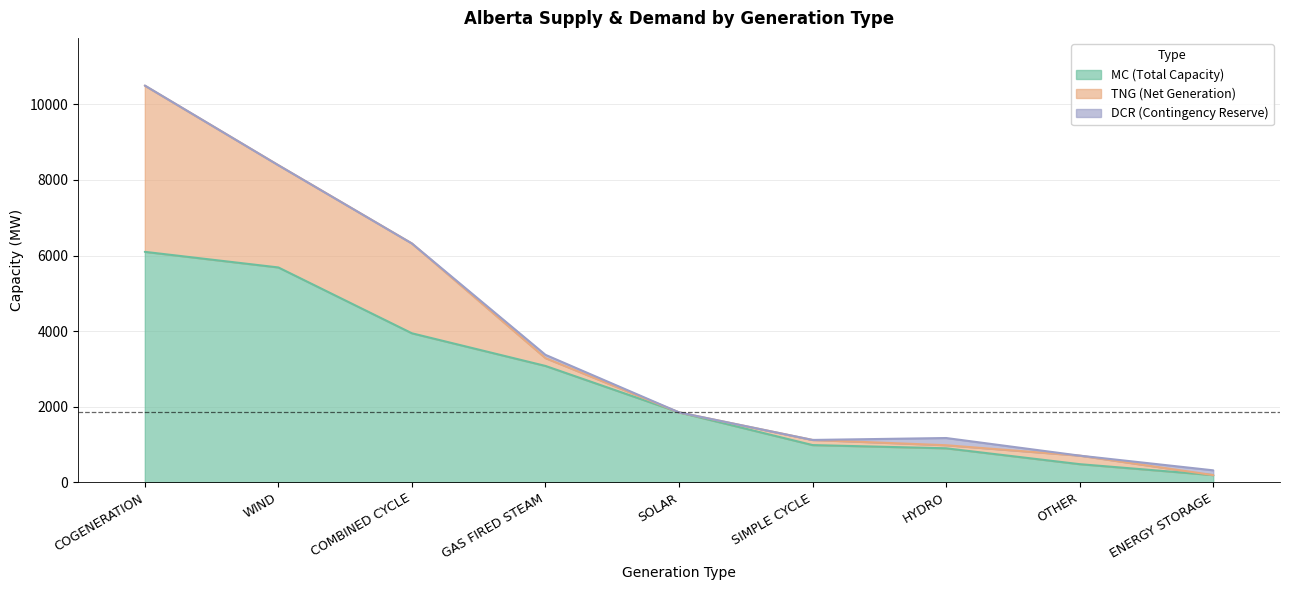

Which series ends up on top after the final intersection of TNG and DCR?

DCR